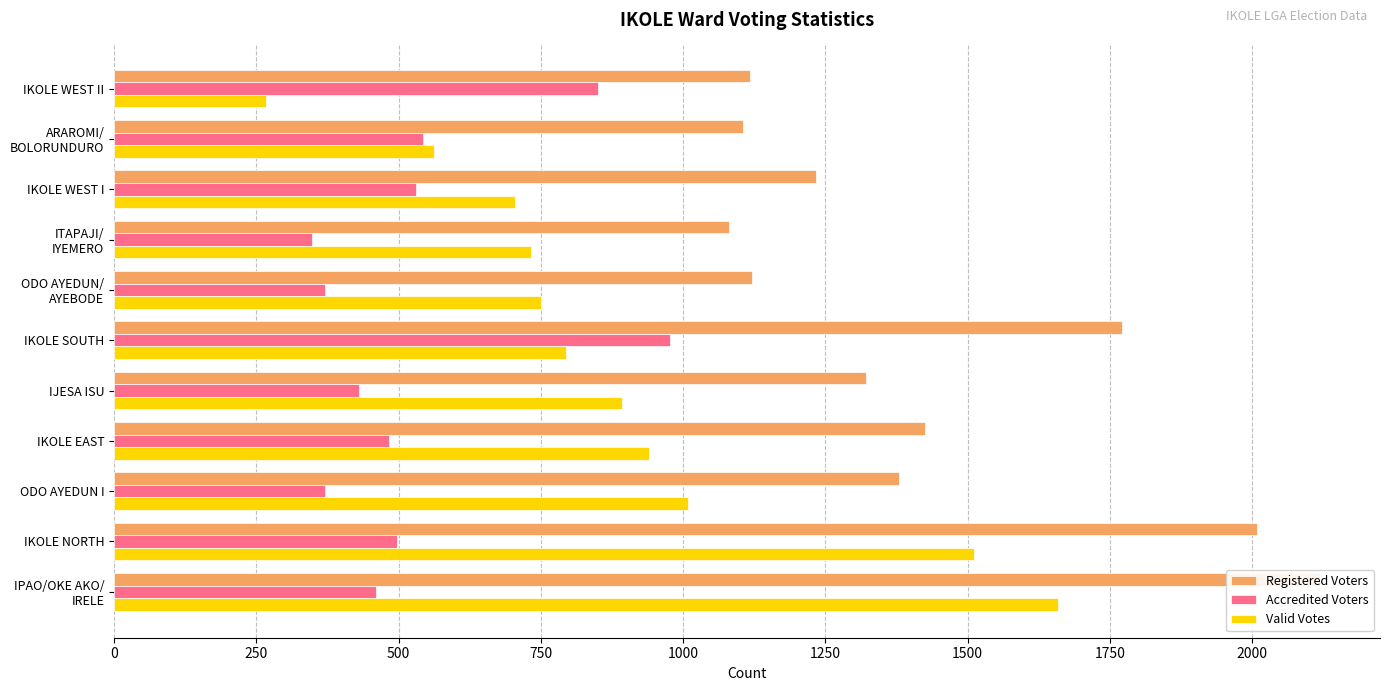

What is the greatest value displayed?

2119